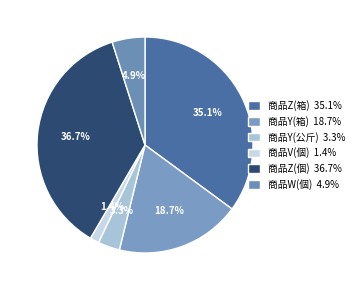

To the nearest percent, what percentage of the pie is 商品W(個)?

5%